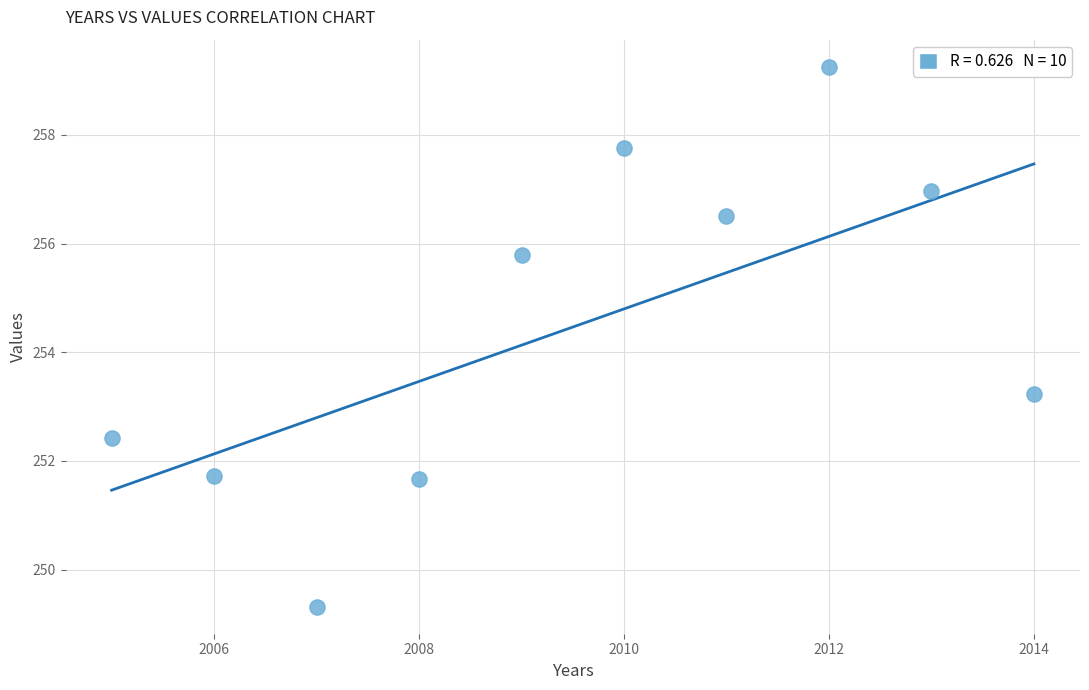

What is the average Y value?

254.5